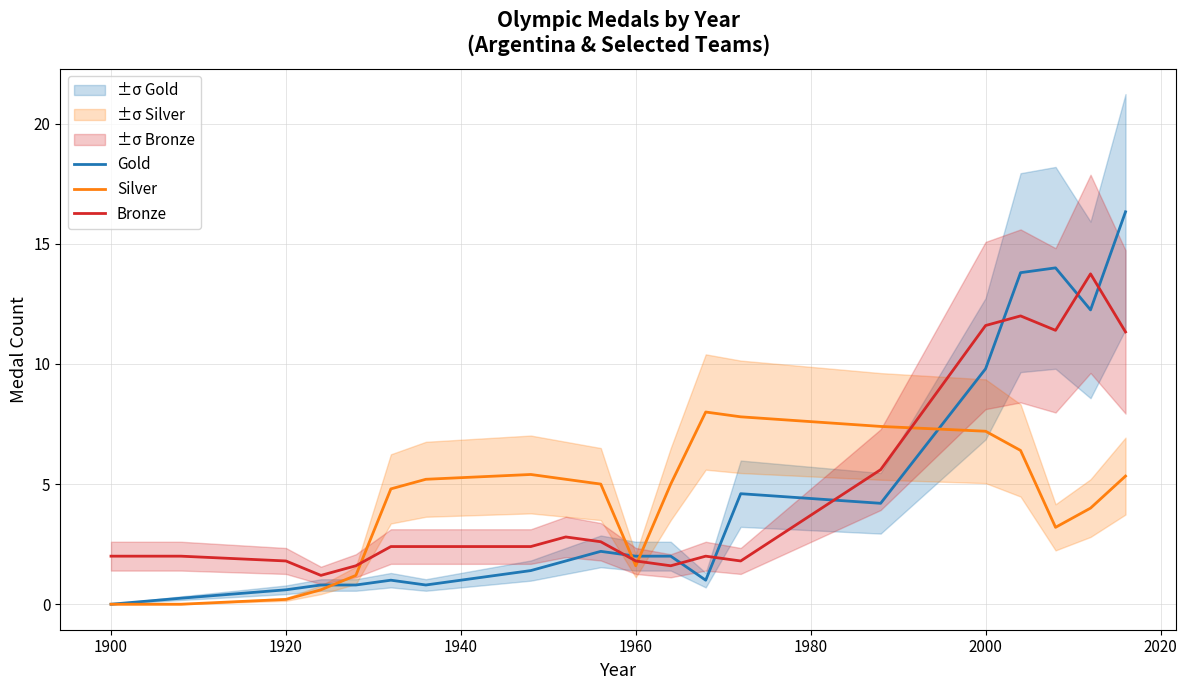

What is the maximum value for Silver?

8.0